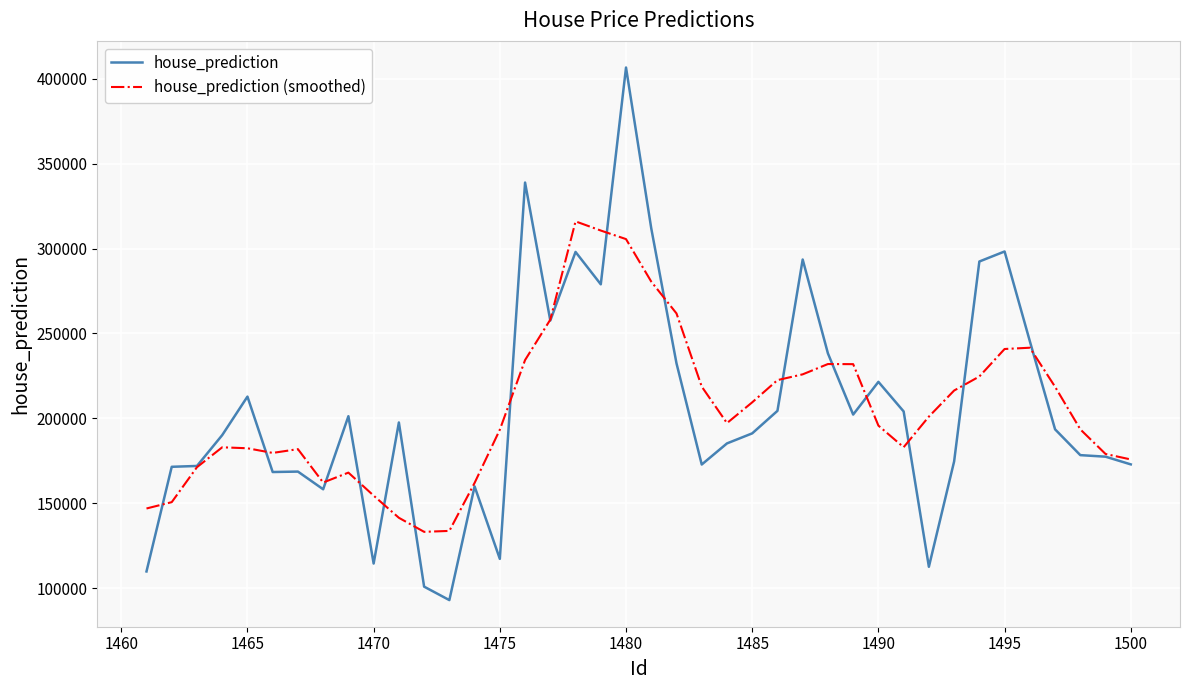

What is the highest value of the house_prediction (smoothed) series?

316013.3